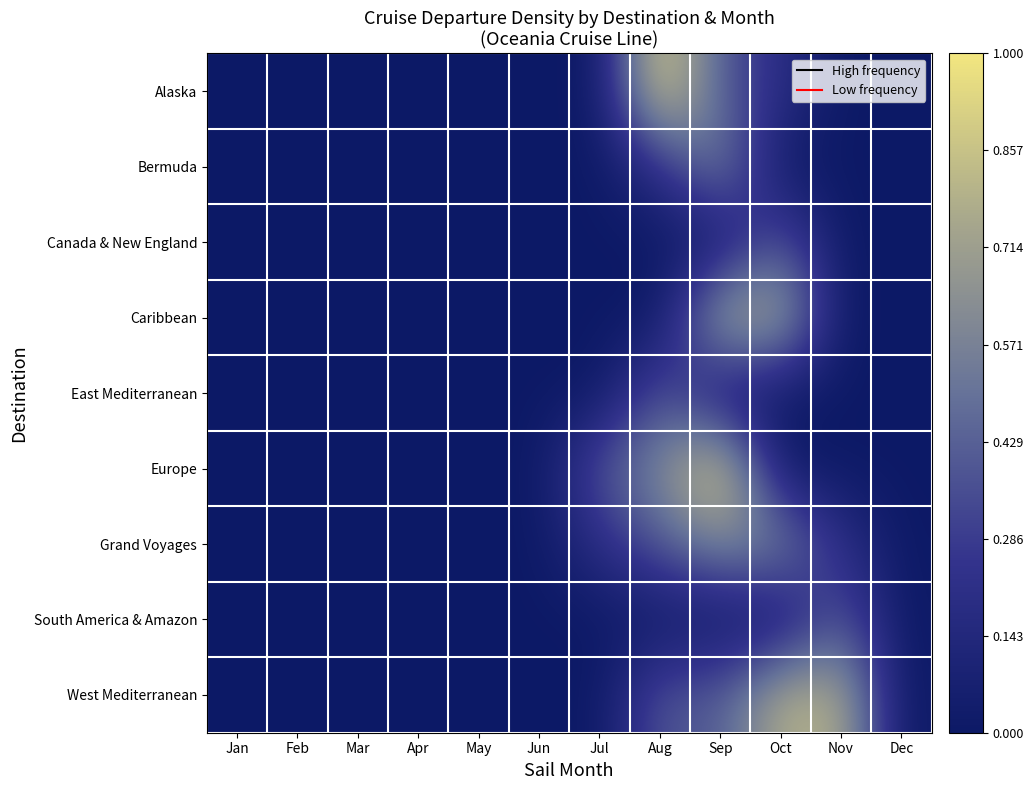

At how many categories does at least one series exceed 0?

5